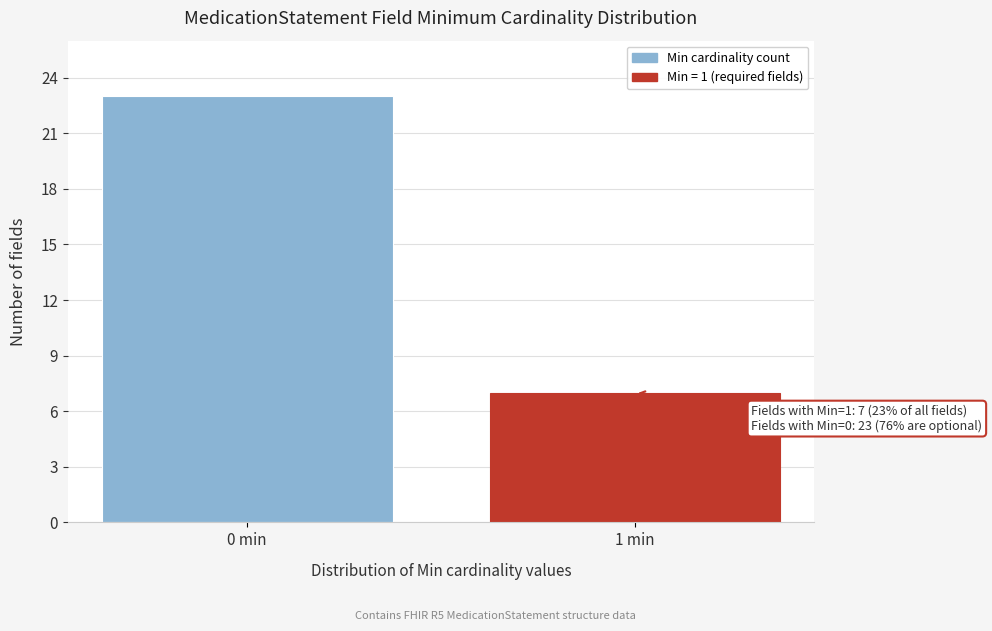

Reading left to right, what are all the values shown in this chart?

23	7